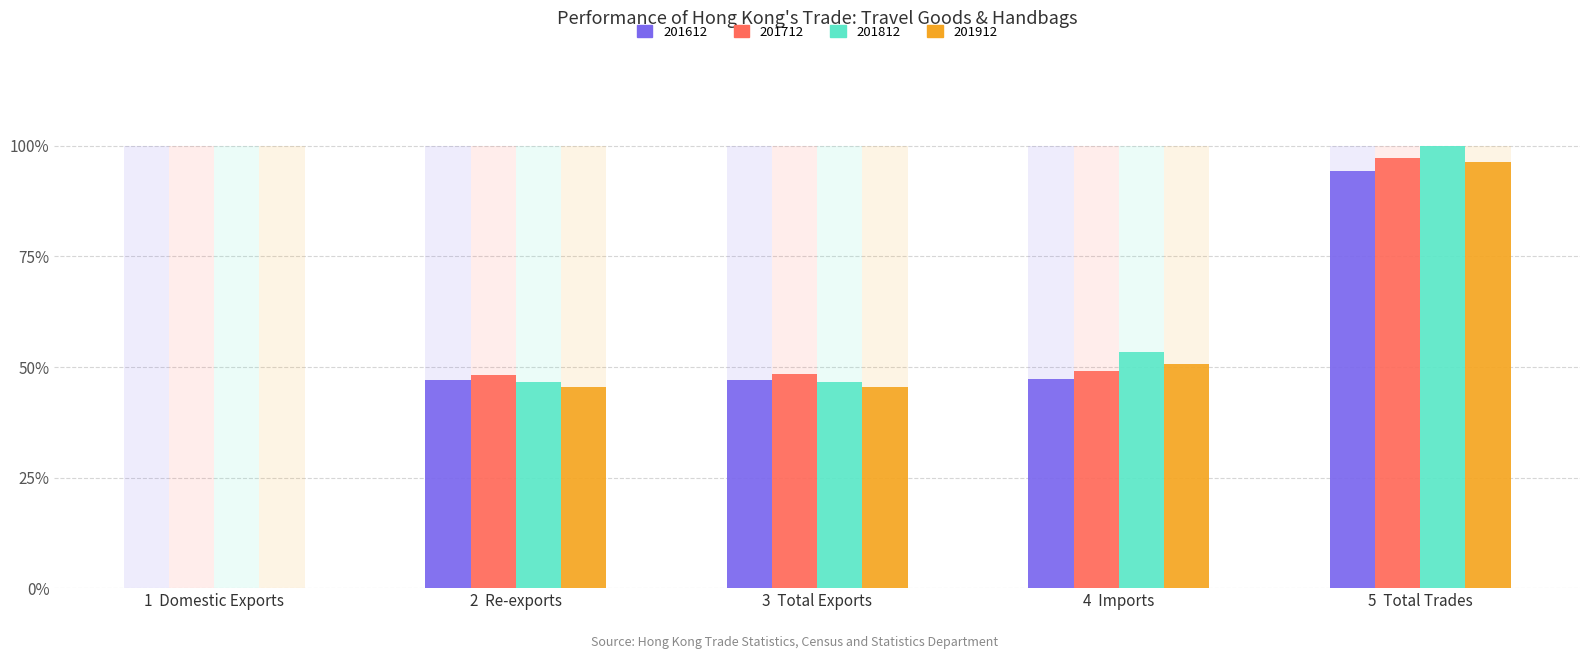

Rank the series by their maximum value, from highest to lowest.

201812, 201712, 201912, 201612